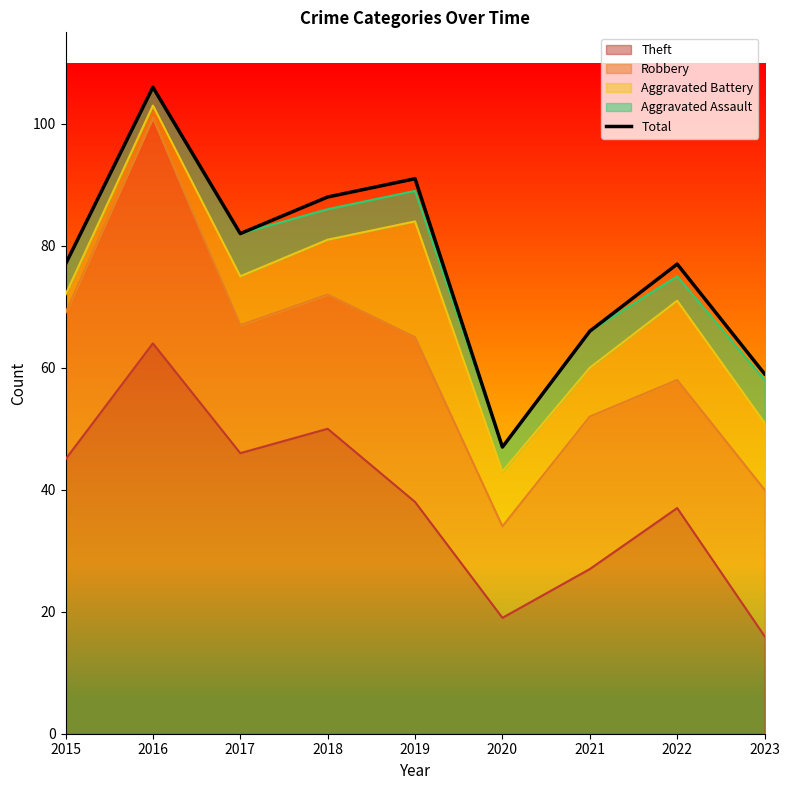

At which label does the data first exceed 77?

2016